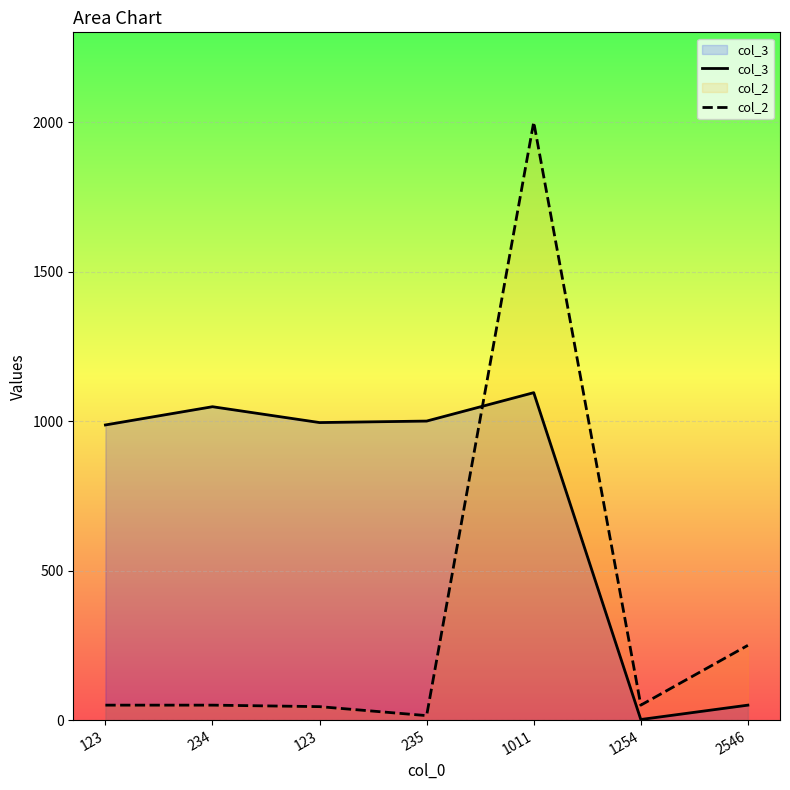

Is it true that col_2 equals 50 at 123?

True